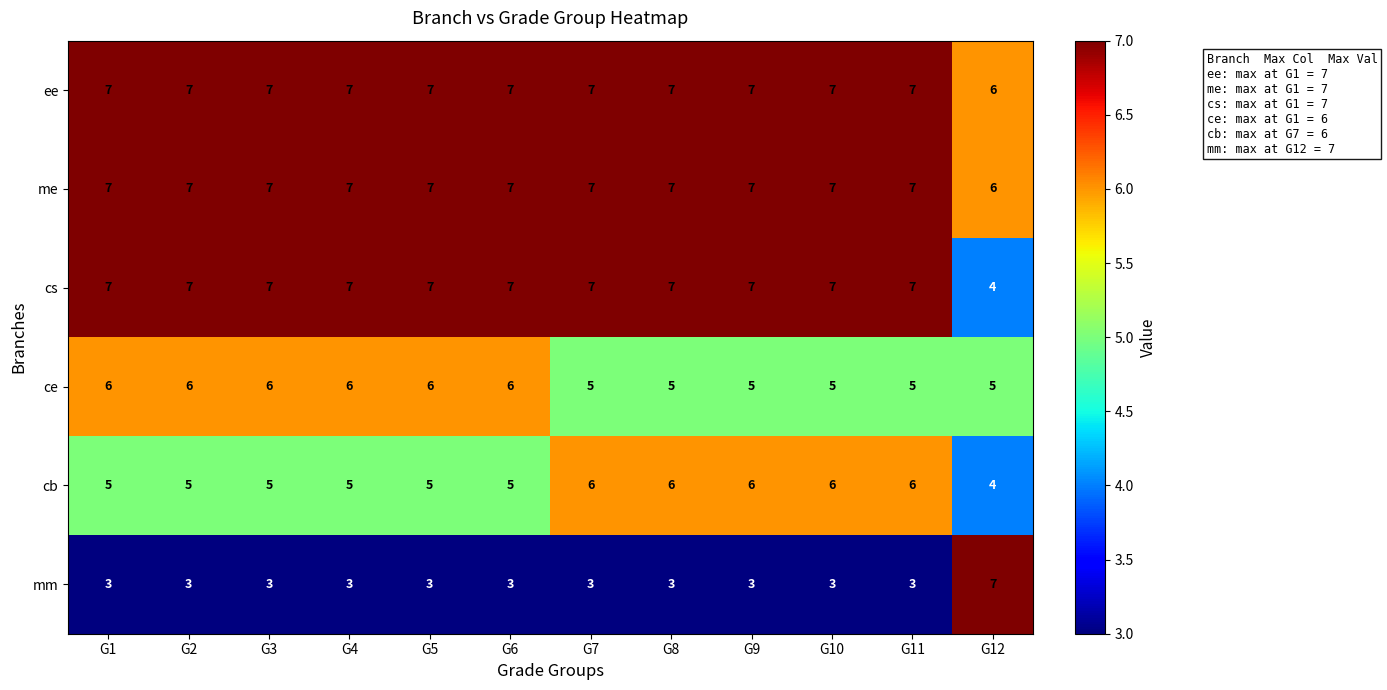

What is the average value of the ee series?

7